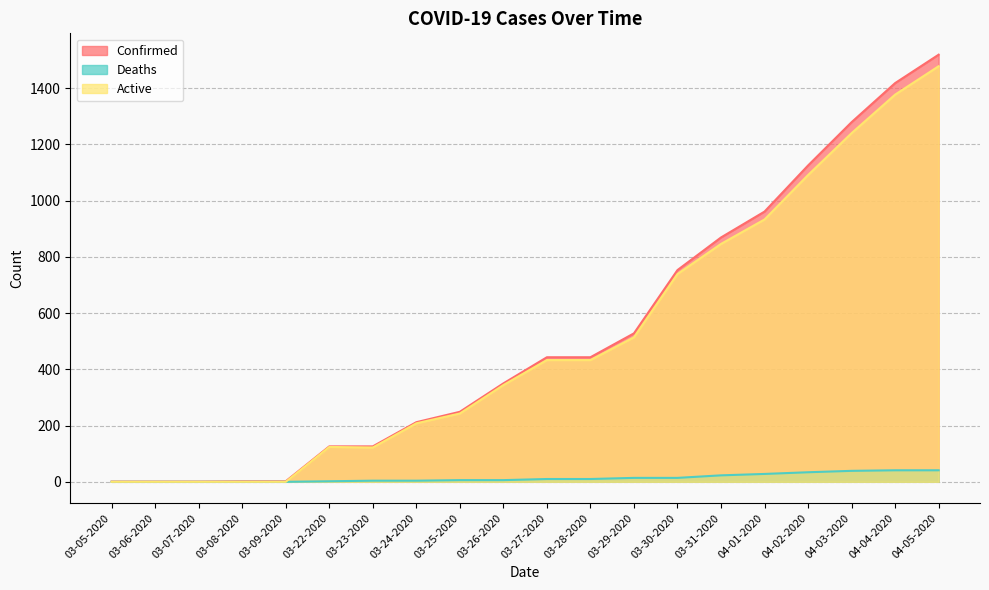

What is the spread (max minus min) of values at 04-04-2020?

1377